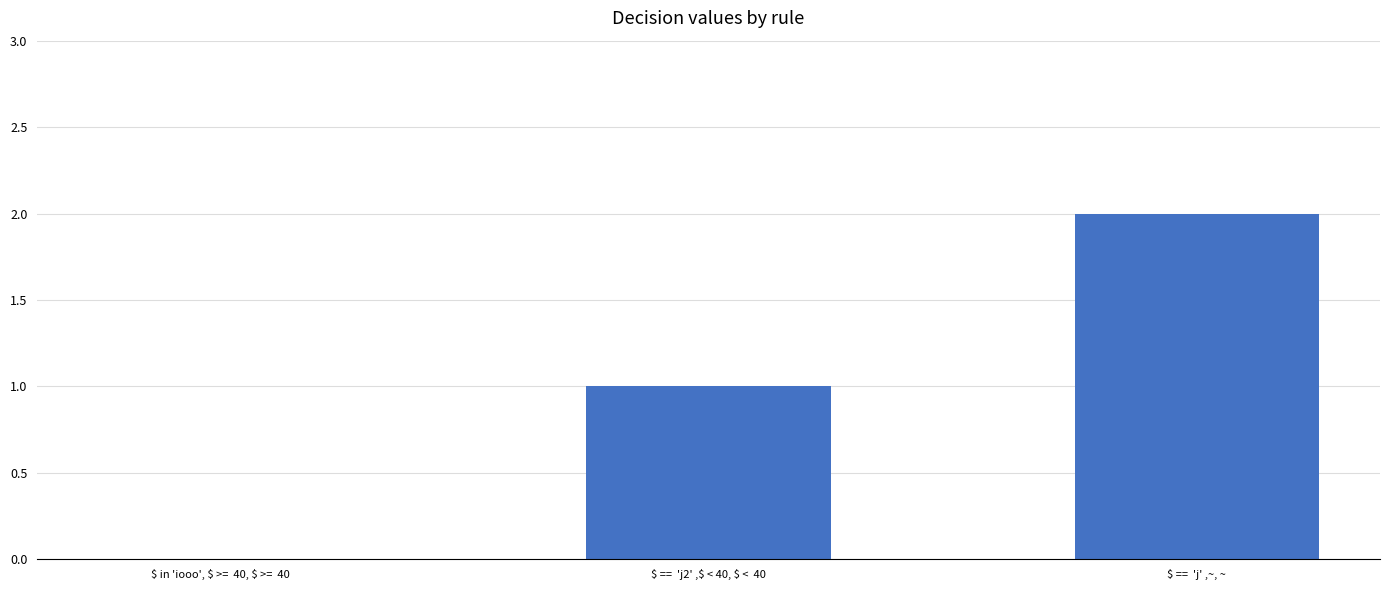

Are the bars grouped side by side (vs. stacked)?

No